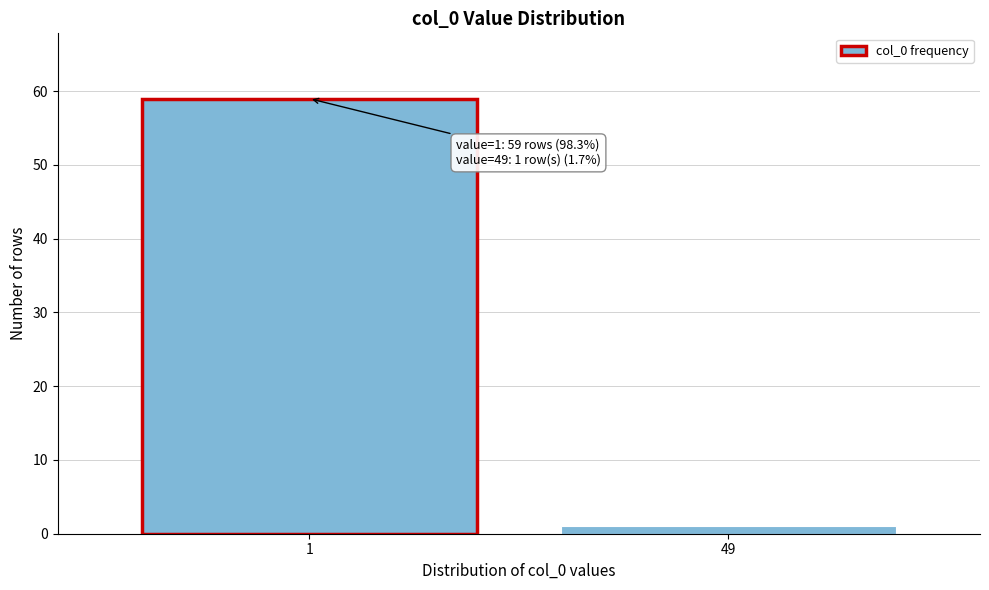

Reading left to right, what are all the values shown in this chart?

1=59	49=1